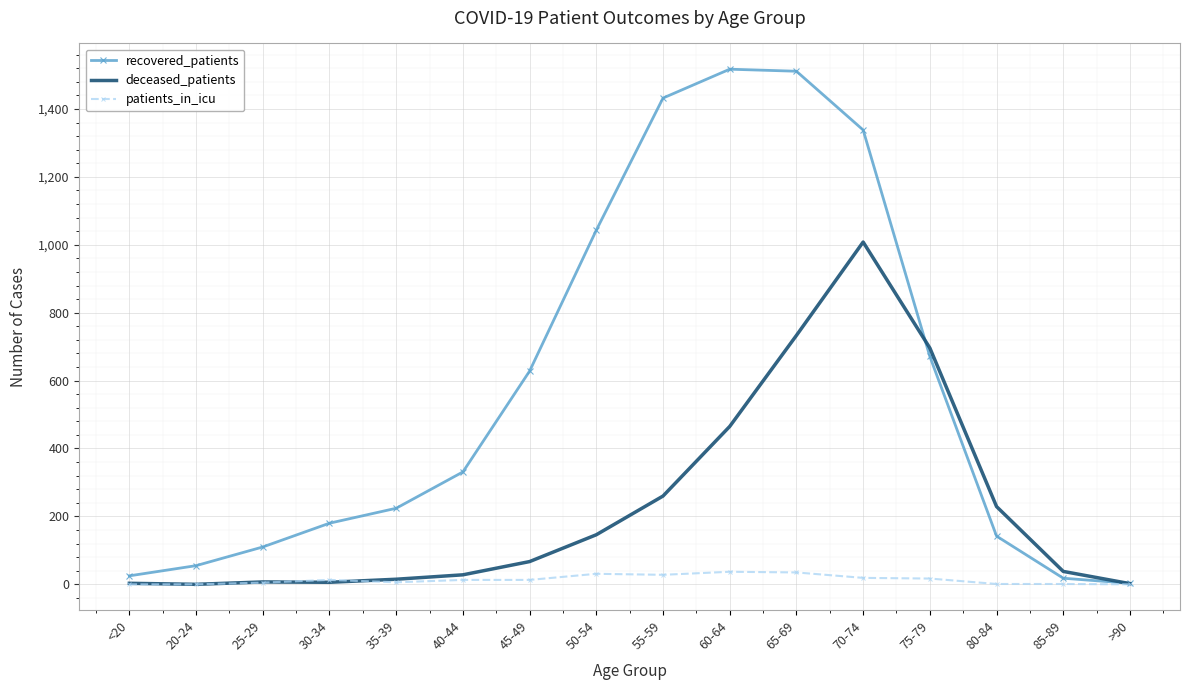

List the series in order of their overall mean, lowest first.

patients_in_icu, deceased_patients, recovered_patients